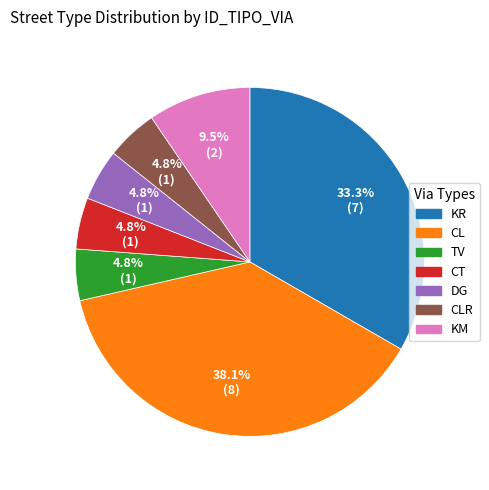

Is there any slice that represents more than half of the pie?

No